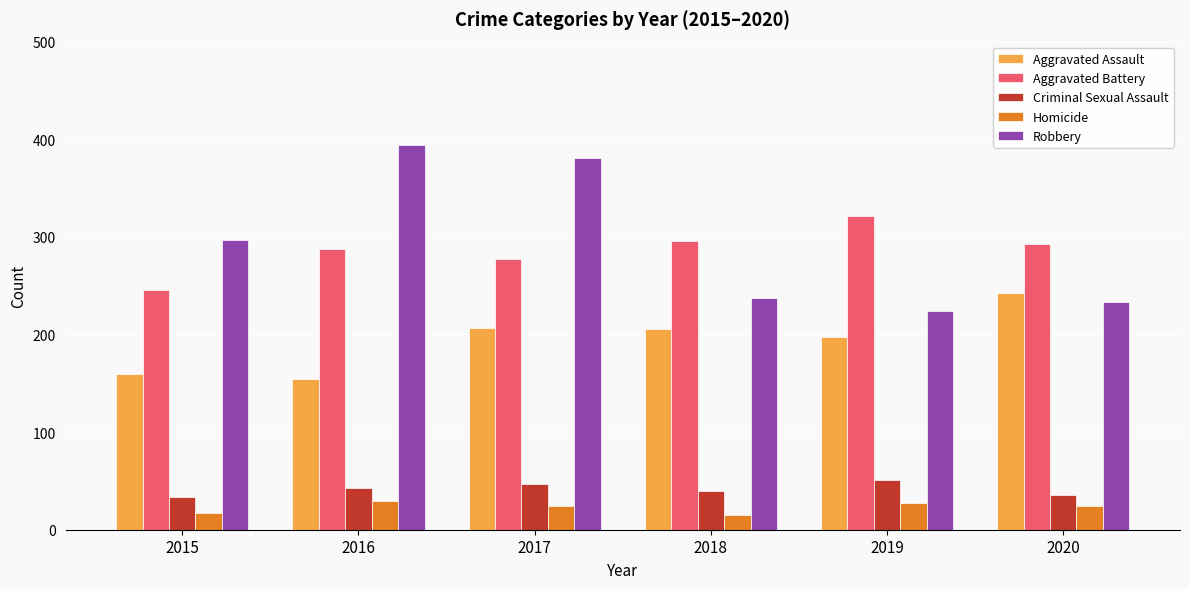

What is the minimum value for Aggravated Battery?

246